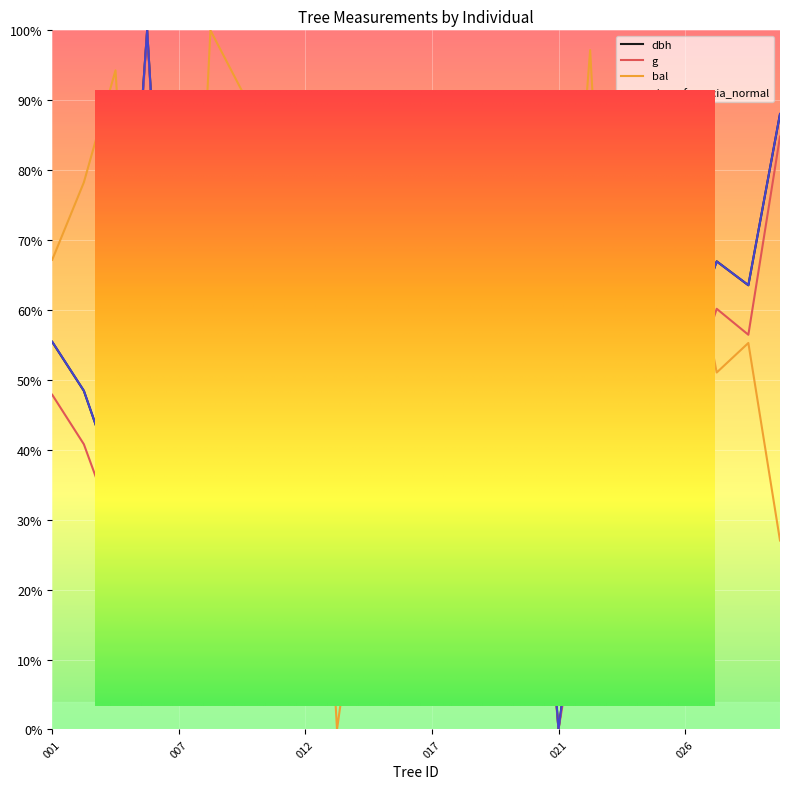

How many data points in g are above 46?

12